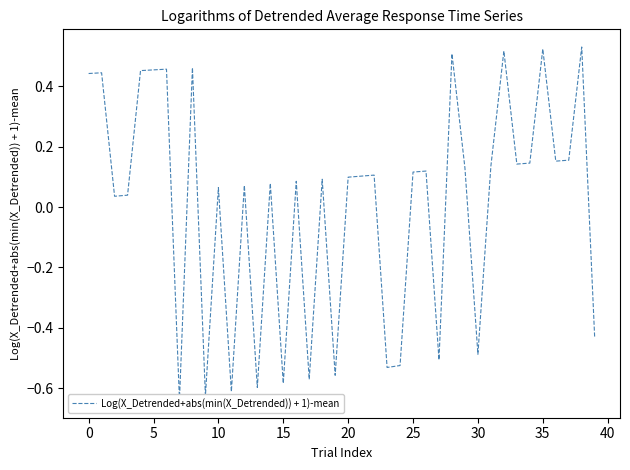

Is it true that the value at 16 is 0.1?

True